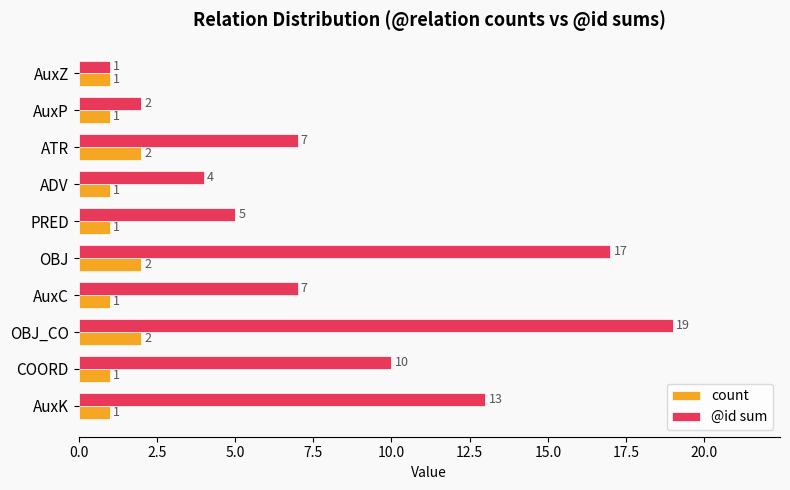

At which category does the chart reach its peak across all series?

OBJ_CO